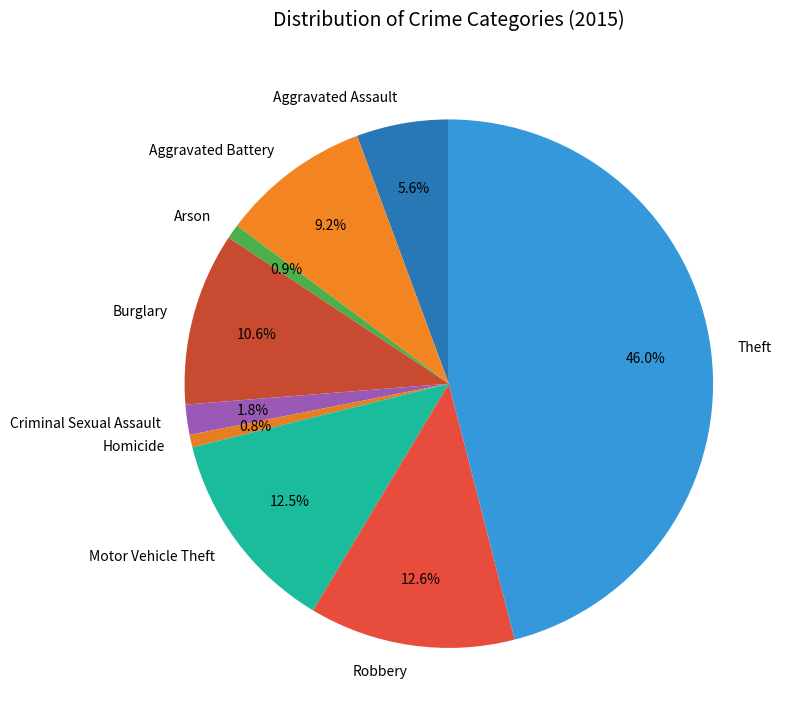

What percentage is the Robbery slice, to the nearest percent?

13%